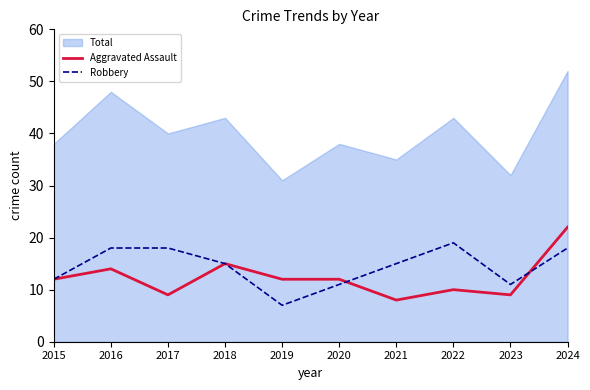

What is the difference between the maximum and second lowest values in the Robbery series?

8